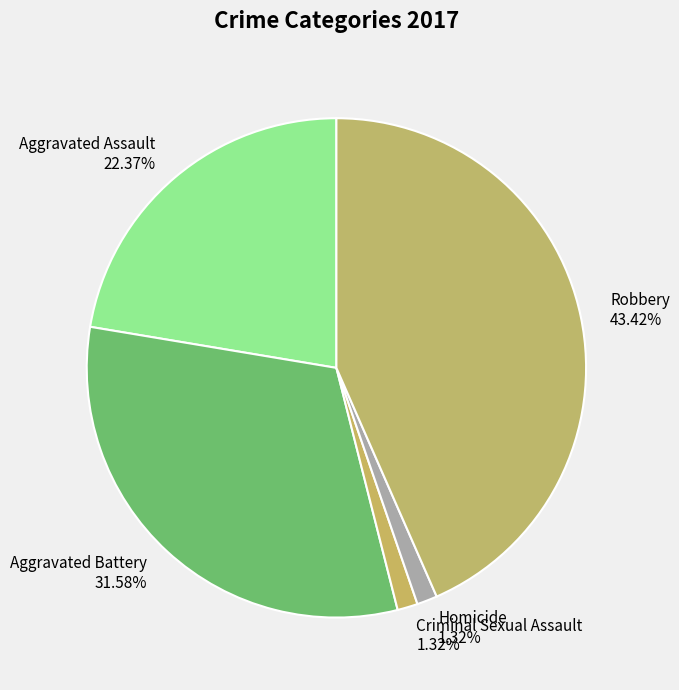

What portion of the pie excludes Criminal Sexual Assault?

98.7%